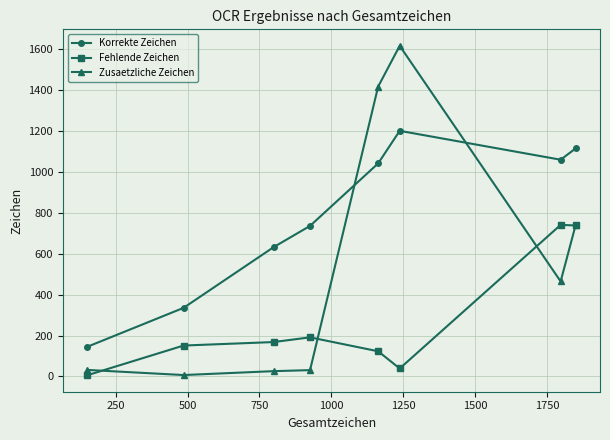

Which series has the largest range (max minus min)?

Zusaetzliche Zeichen